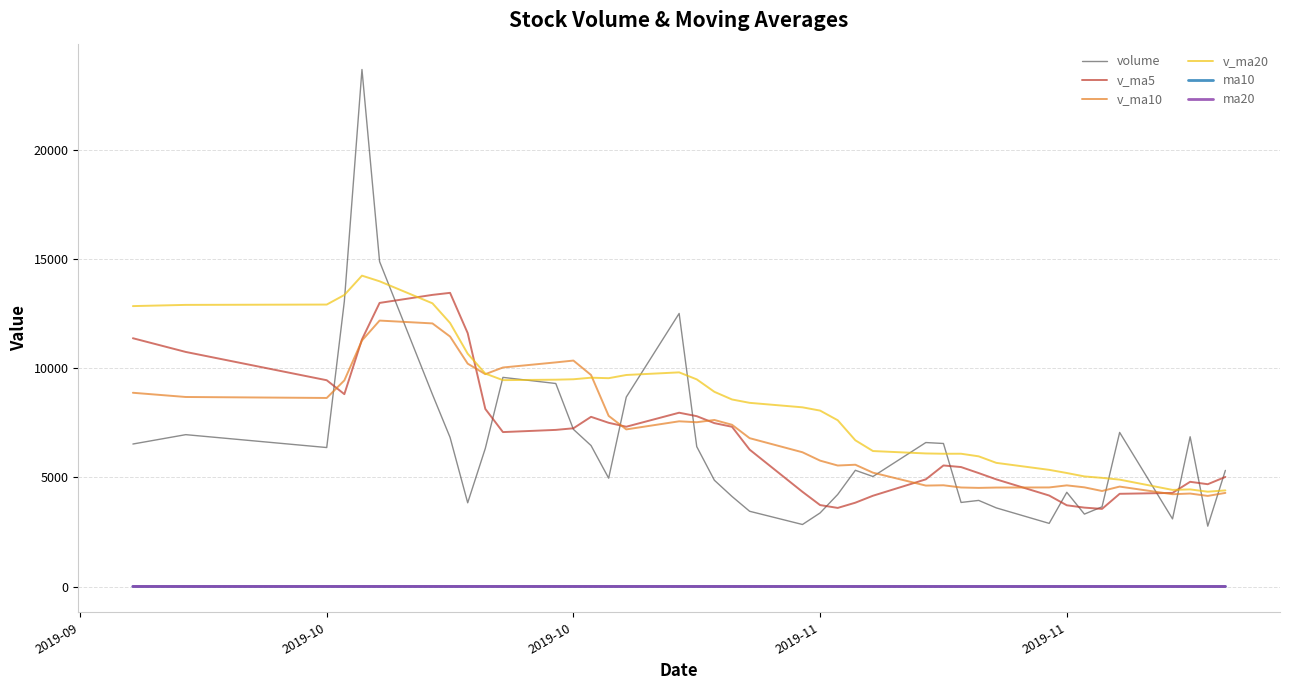

Which series has the largest range (max minus min)?

volume